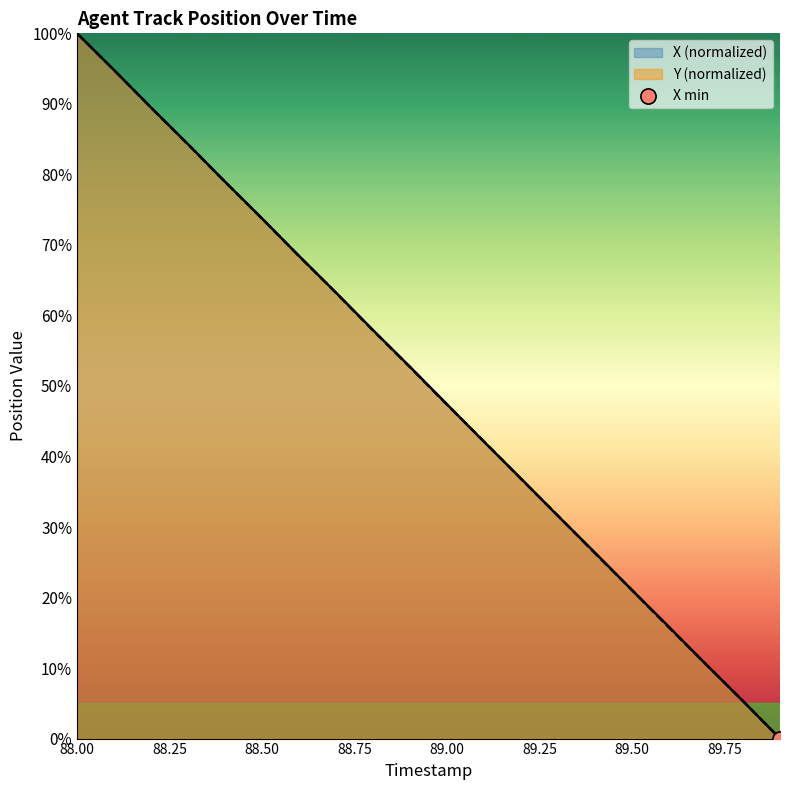

At which category is the sum across all series the highest?

88.00